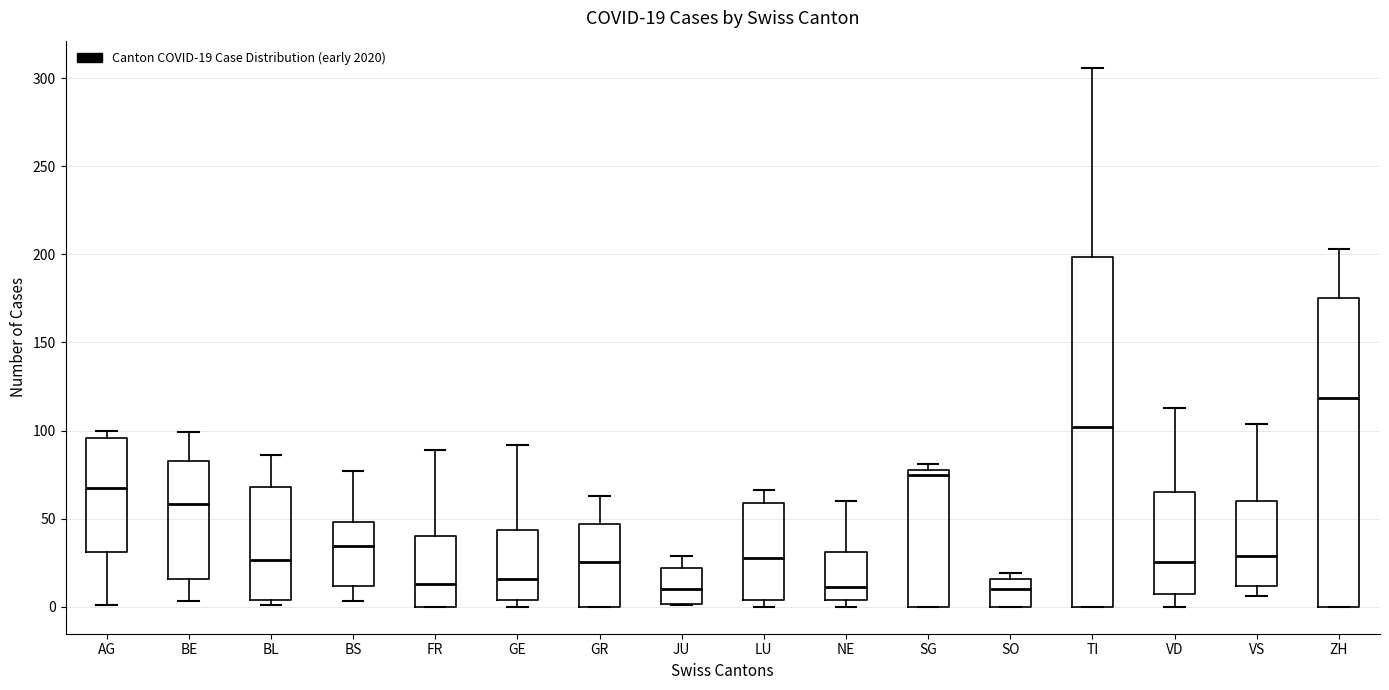

Comparing the boxes themselves (not the whiskers), which one is the tallest?

TI